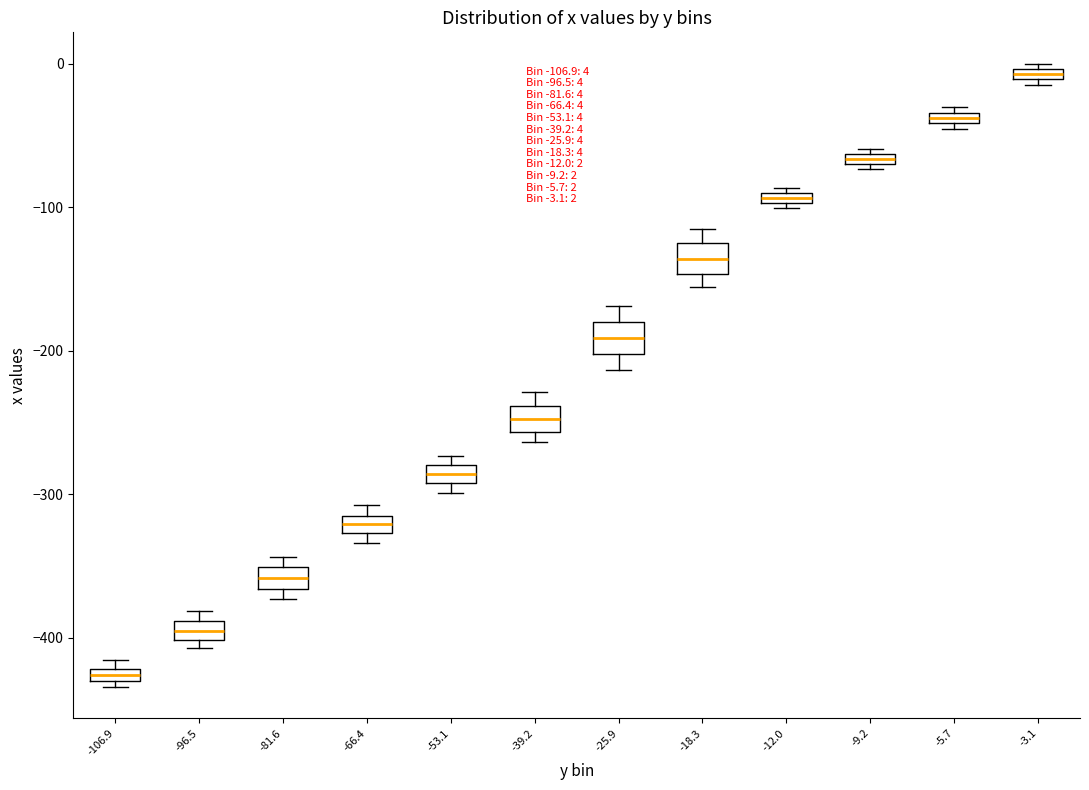

Which box has the lowest median line?

-106.9